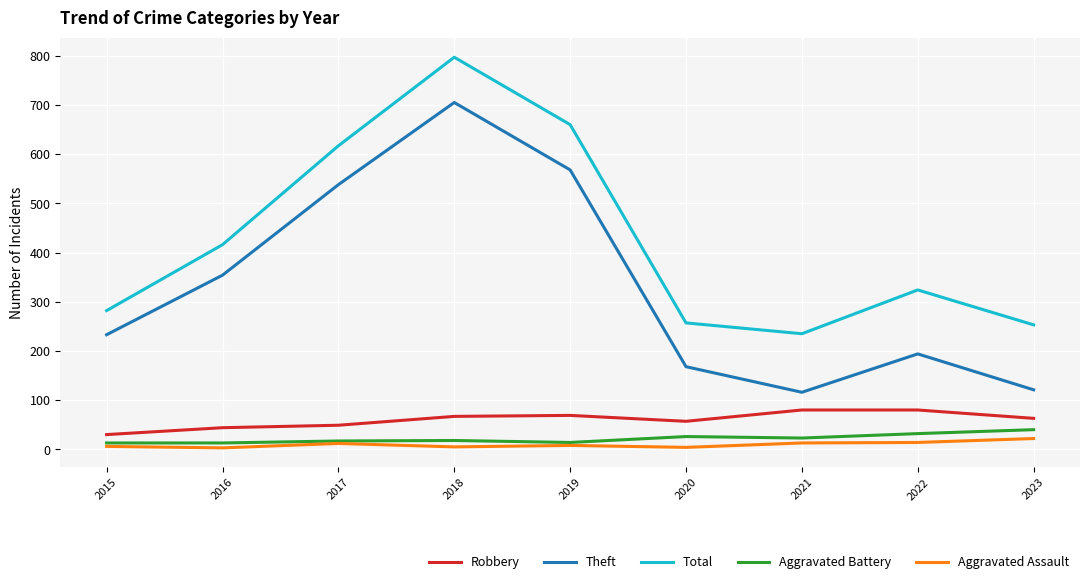

At which category does Total reach its first local peak?

2018